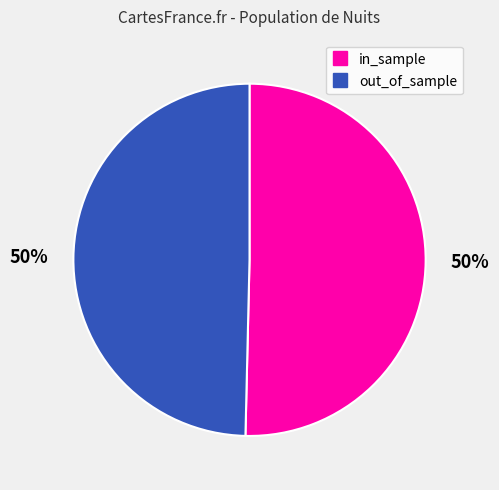

What is the ratio of the value at in_sample to the value at out_of_sample?

1.0